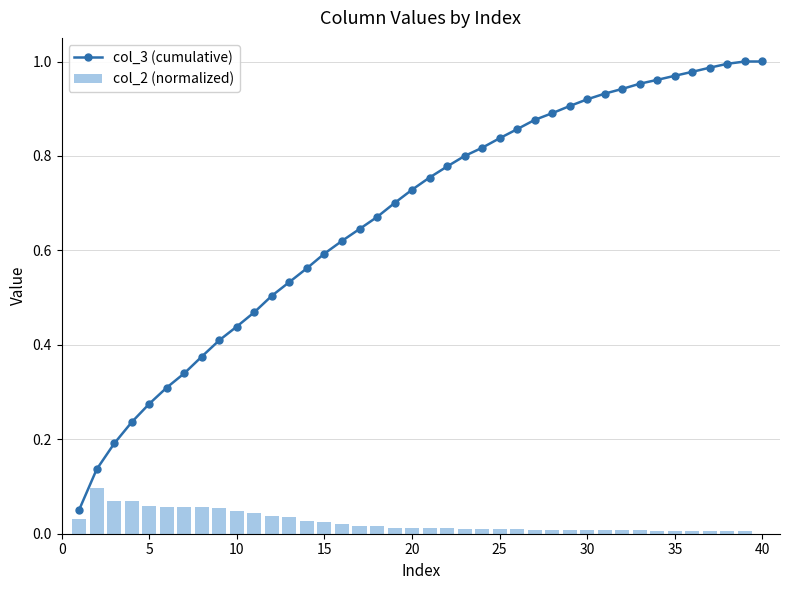

Which label corresponds to the smallest value in the chart?

40